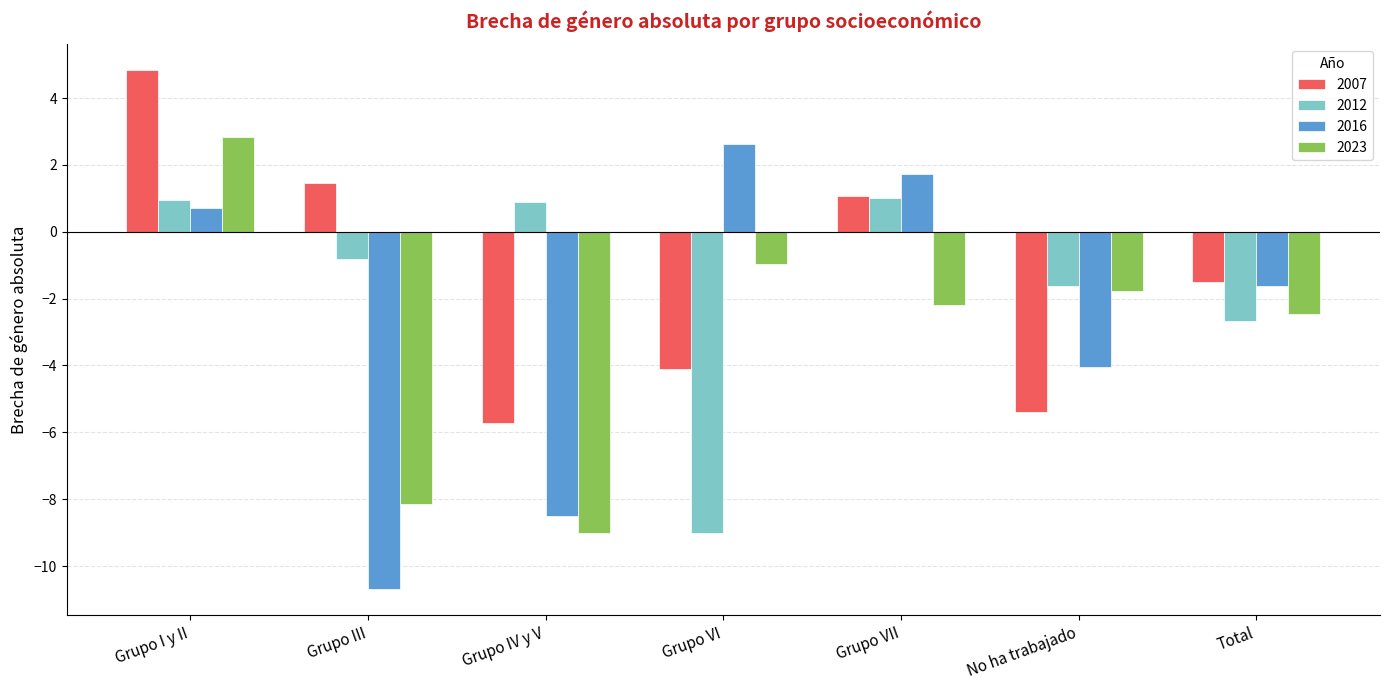

What is the sum of all 2016 values?

-19.8